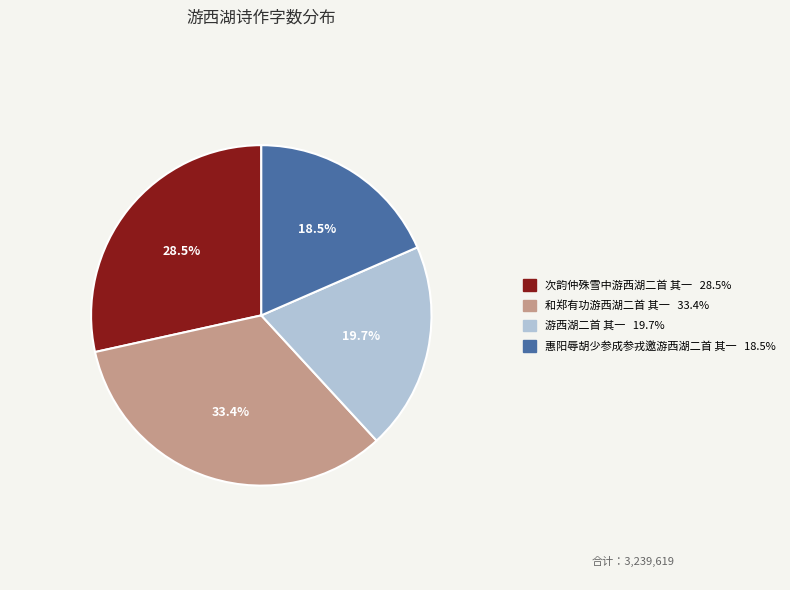

Between 和郑有功游西湖二首 其一 and 惠阳辱胡少参成参戎邀游西湖二首 其一, which is larger?

和郑有功游西湖二首 其一